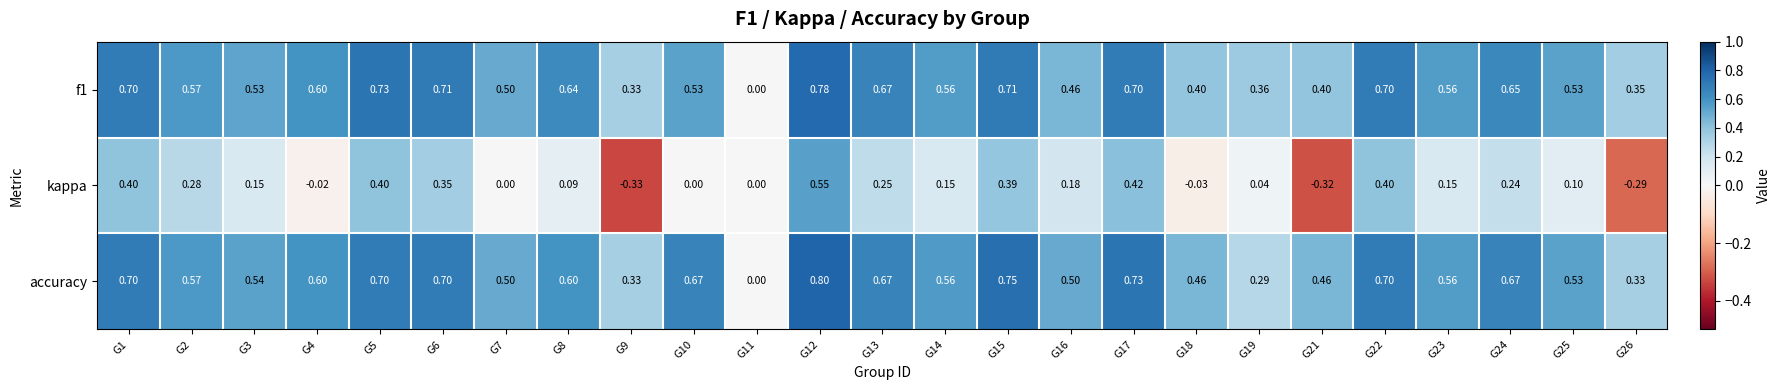

Is the value of accuracy at G16 greater than the value of f1 at G14?

No